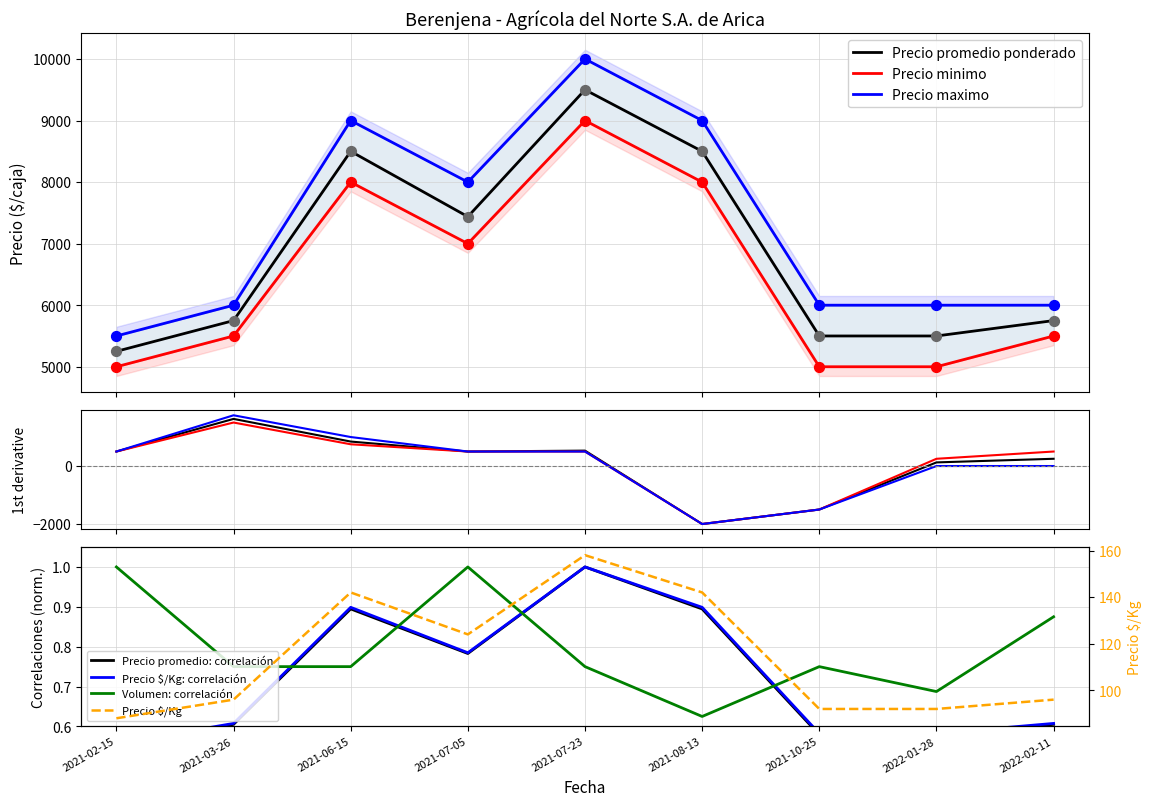

Which series reaches the maximum Y coordinate?

Precio maximo